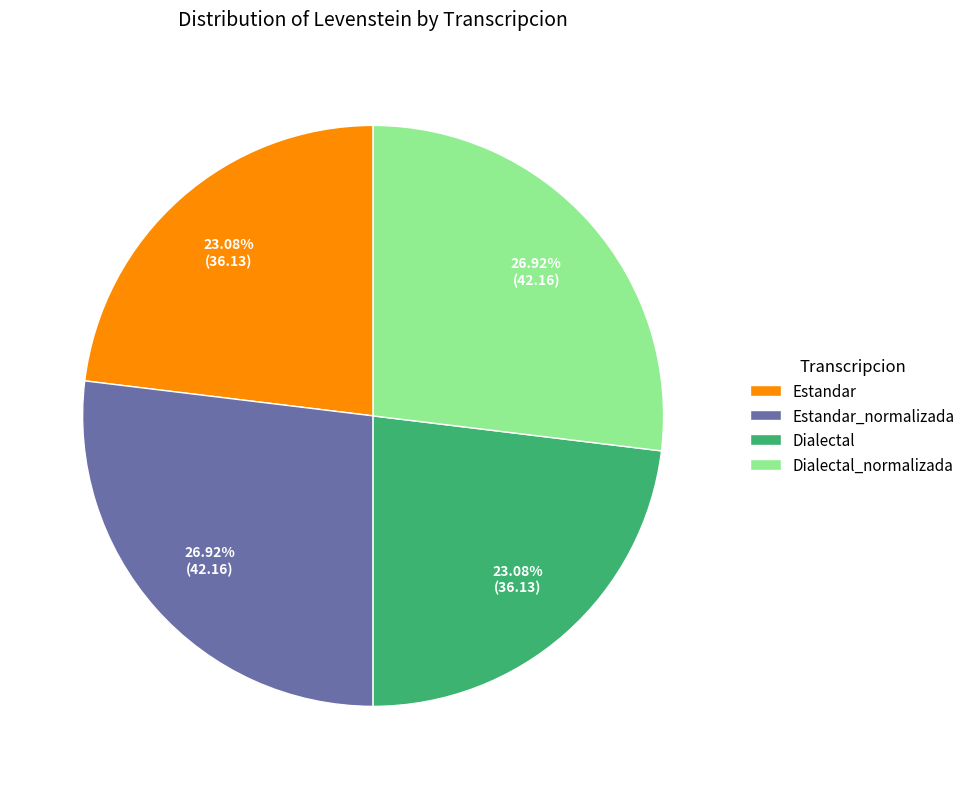

Is the sum of Estandar and Dialectal greater than half?

No